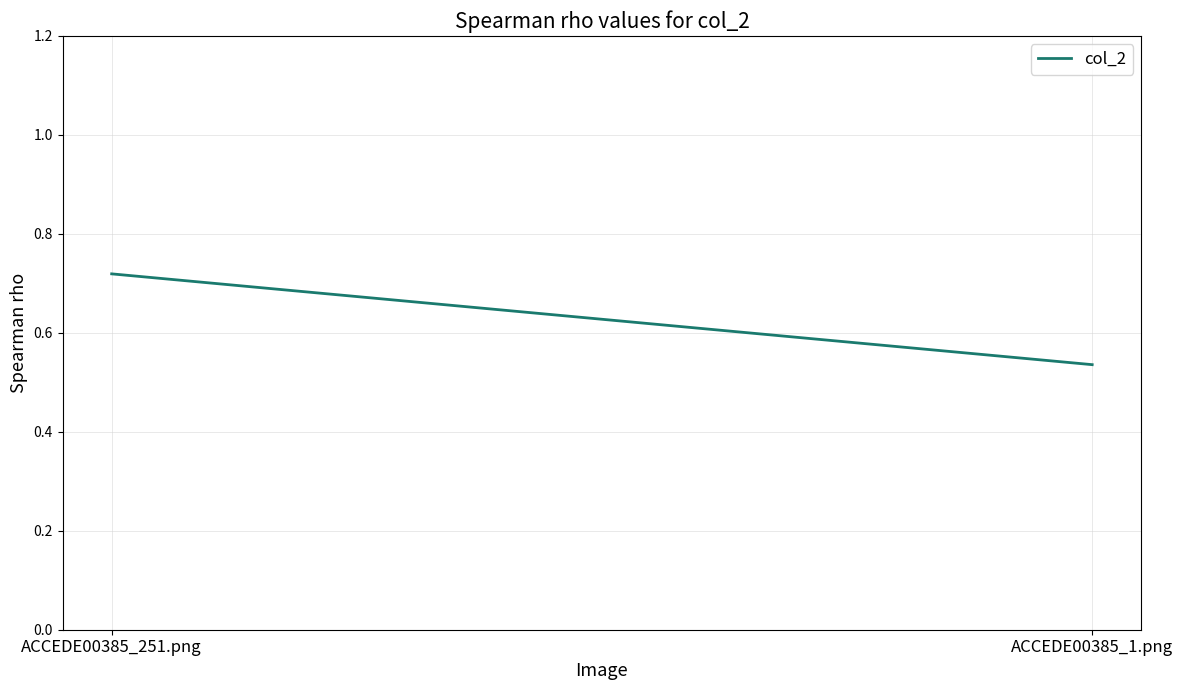

The value at ACCEDE00385_1.png is 0.8. True or false?

False